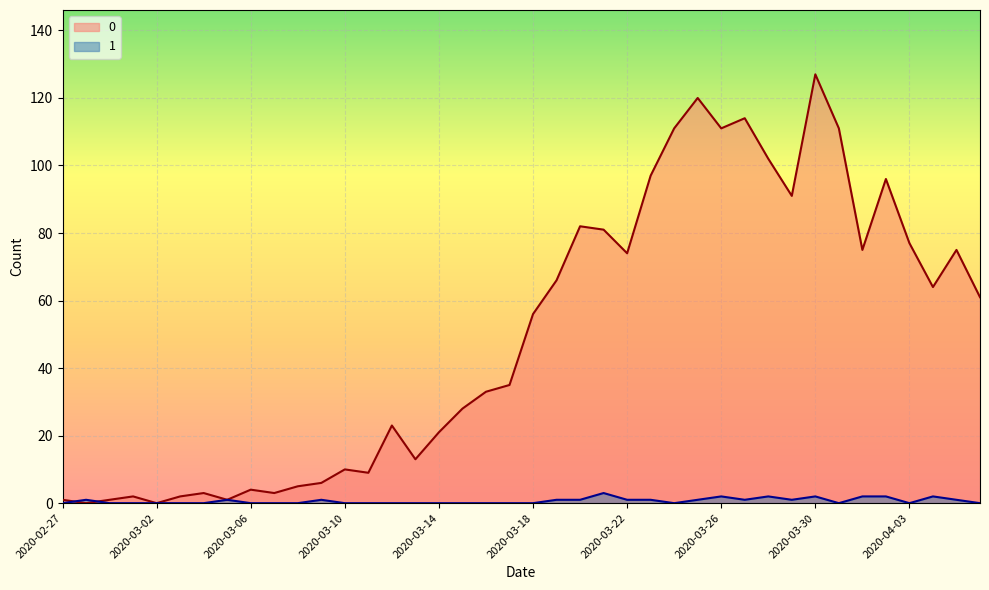

Reading left to right, list all the values displayed in this chart.

0: 1	0	1	2	0	2	3	1	4	3	5	6	10	9	23	13	21	28	33	35	56	66	82	81	74	97	111	120	111	114	102	91	127	111	75	96	77	64	75	61
1: 0	1	0	0	0	0	0	1	0	0	0	1	0	0	0	0	0	0	0	0	0	1	1	3	1	1	0	1	2	1	2	1	2	0	2	2	0	2	1	0